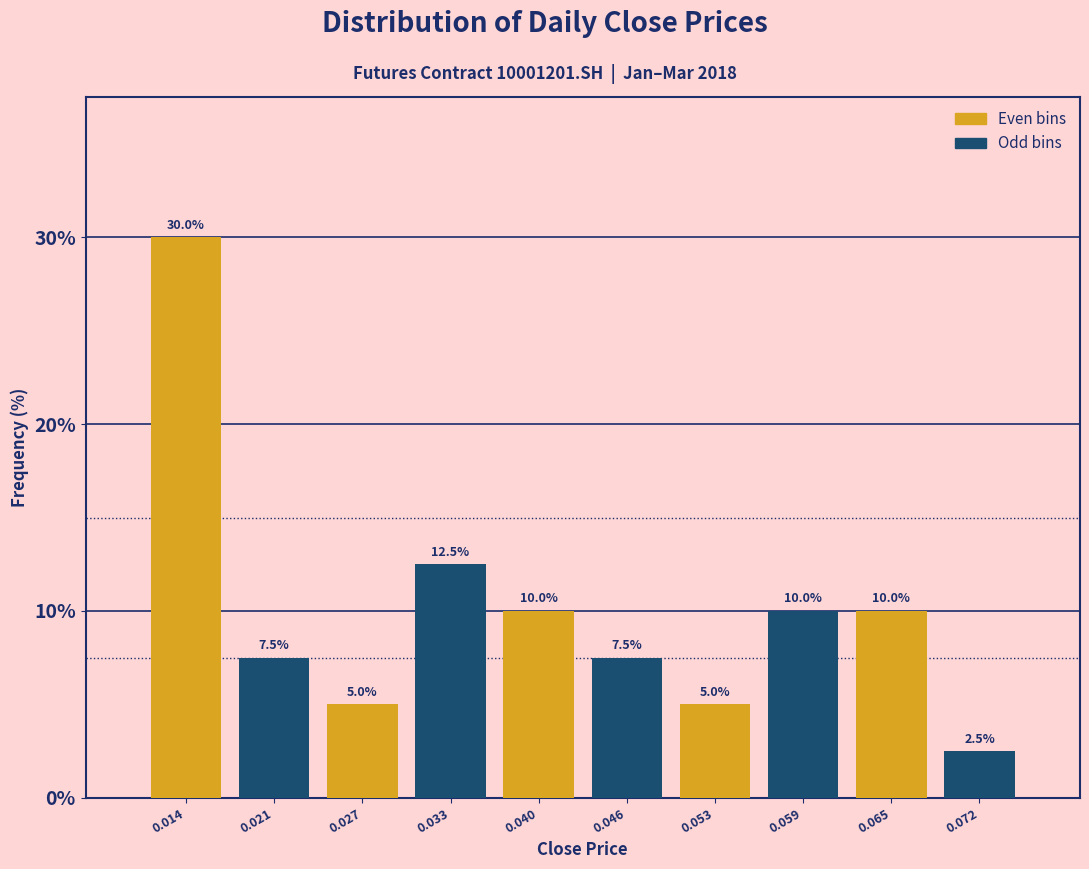

Reading right to left, list all the values displayed in this chart.

0.072=2.5	0.065=10.0	0.059=10.0	0.053=5.0	0.046=7.5	0.040=10.0	0.033=12.5	0.027=5.0	0.021=7.5	0.014=30.0